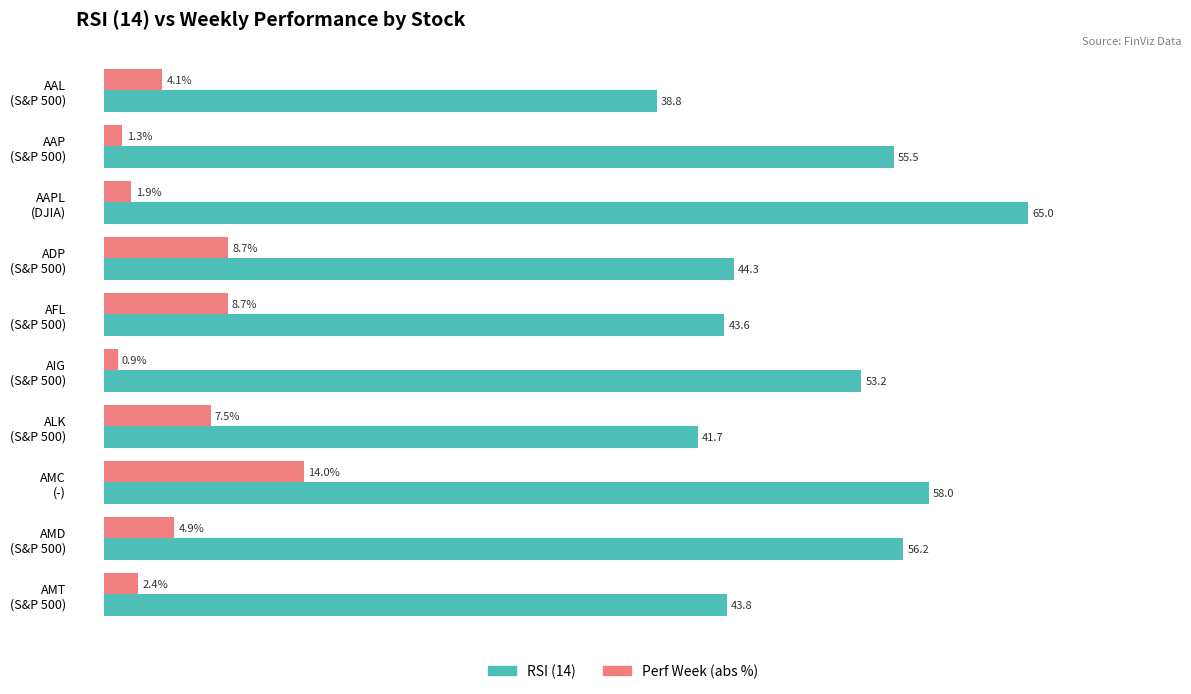

List the series in order of their overall mean, highest first.

RSI (14), Perf Week (abs %)